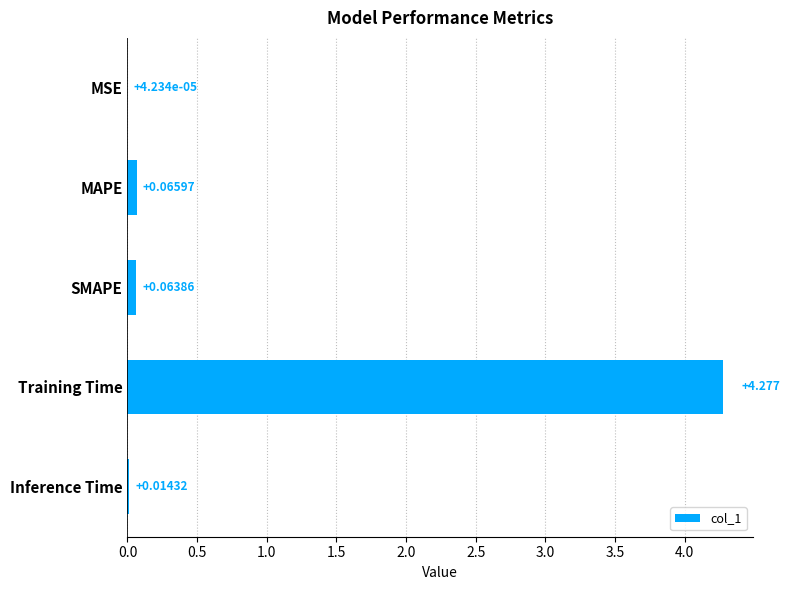

Where is the data nearest to the value 2?

MAPE